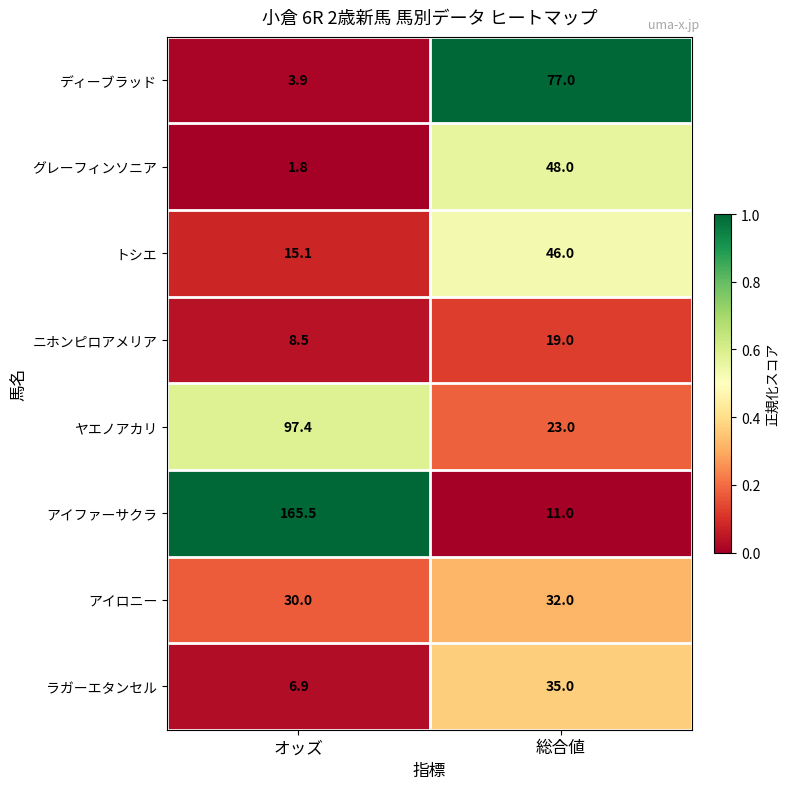

What is the average value of the アイロニー series?

31.0